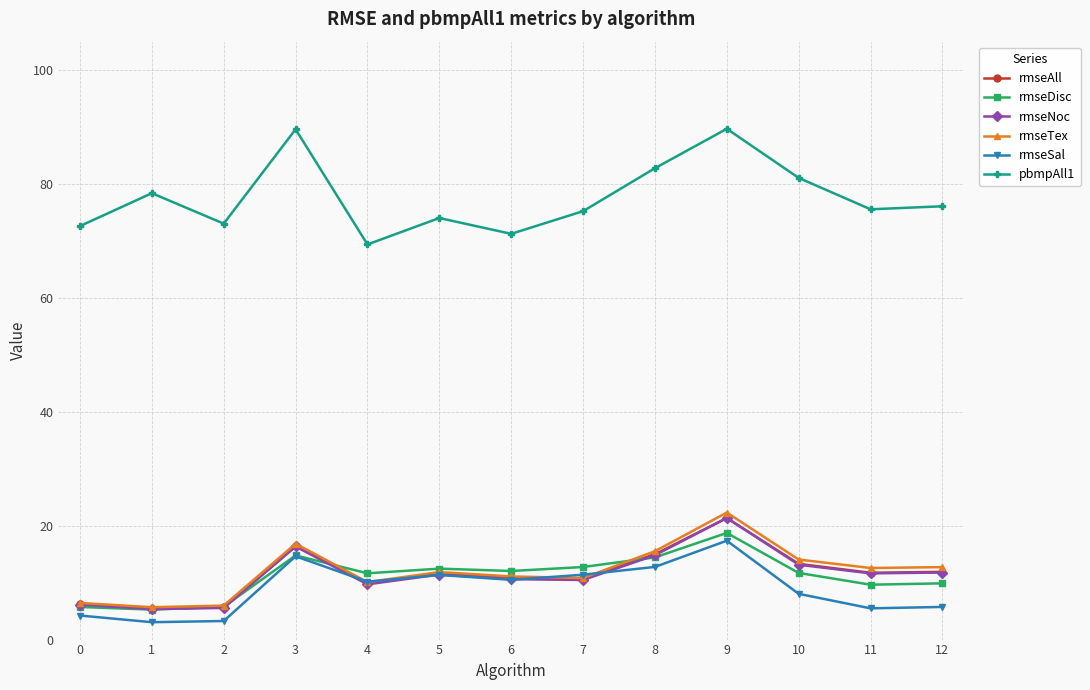

The rmseDisc series shows 18.5 at 3. True or false?

False